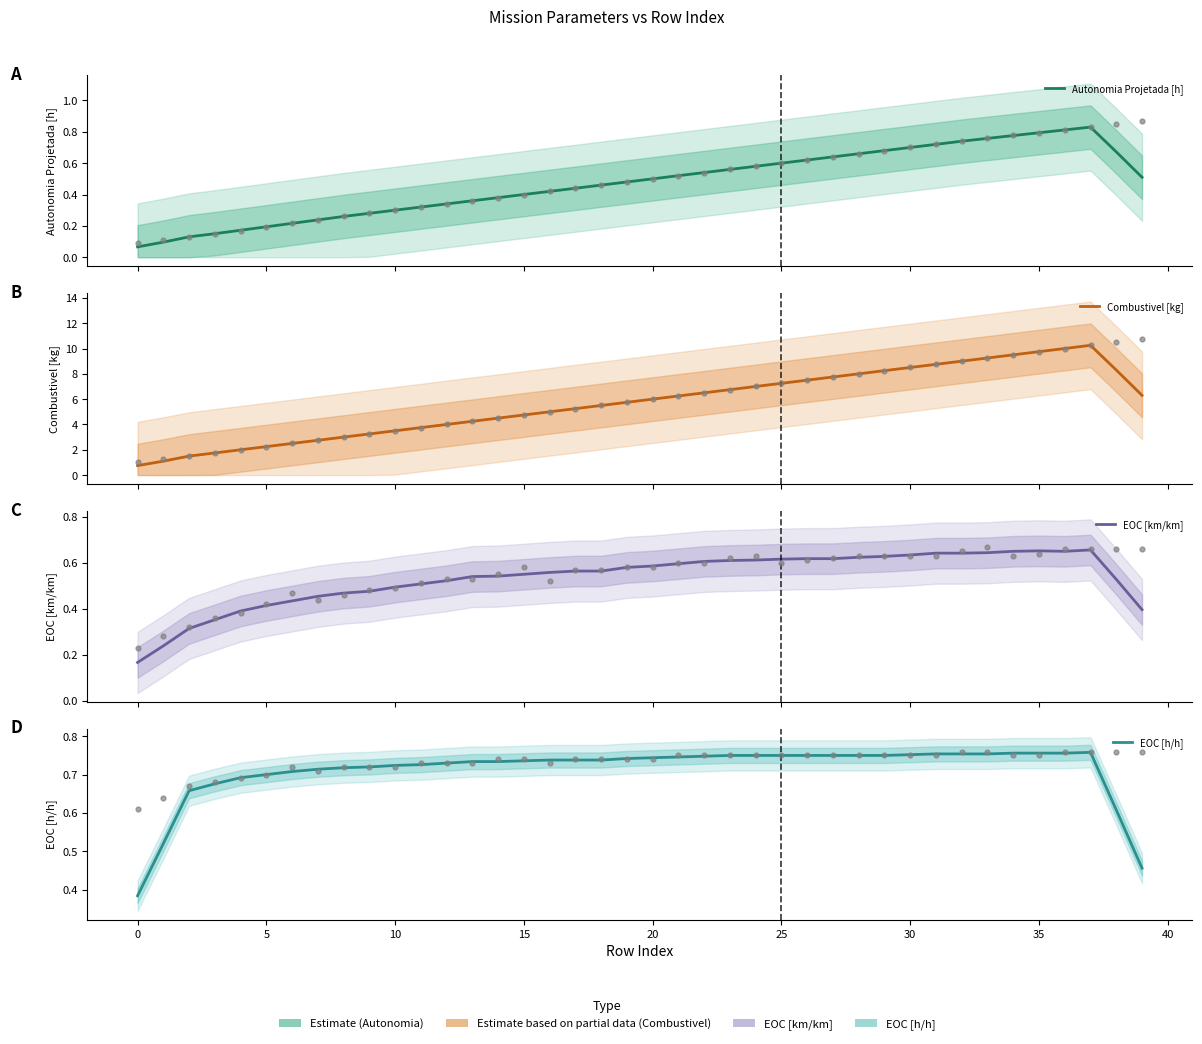

At how many categories does at least one series exceed 1?

39